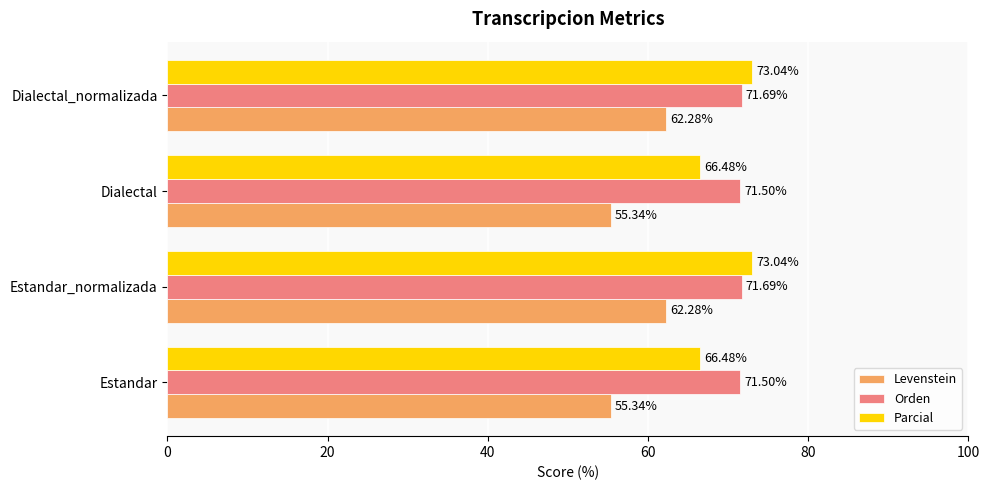

What is the total value across all series at Estandar?

193.3